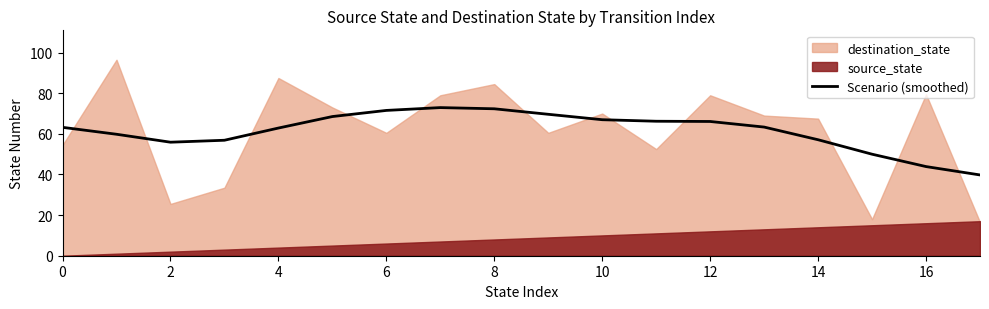

What is the difference between the second highest and minimum values?

32.6